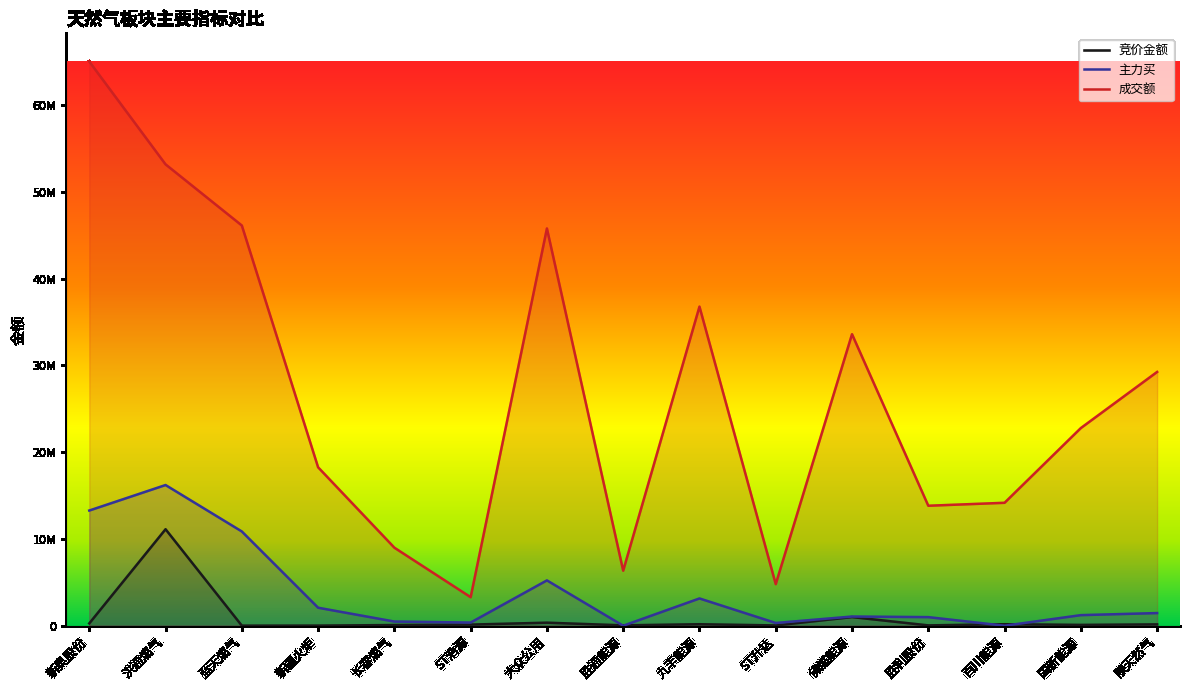

Where do 主力买 and 竞价金额 first cross each other?

大众公用 and 胜通能源